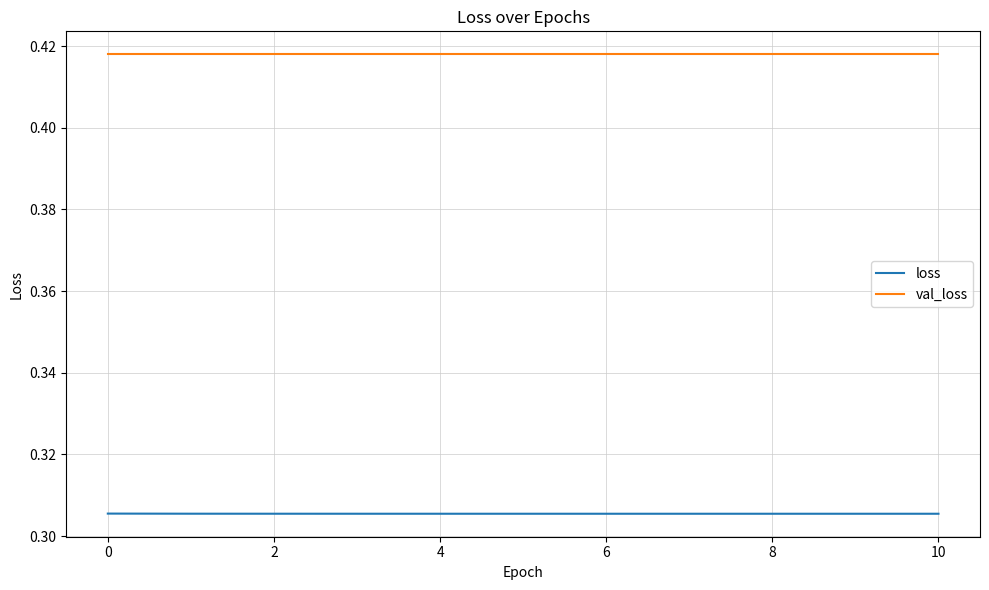

How many lines are shown in the chart?

2